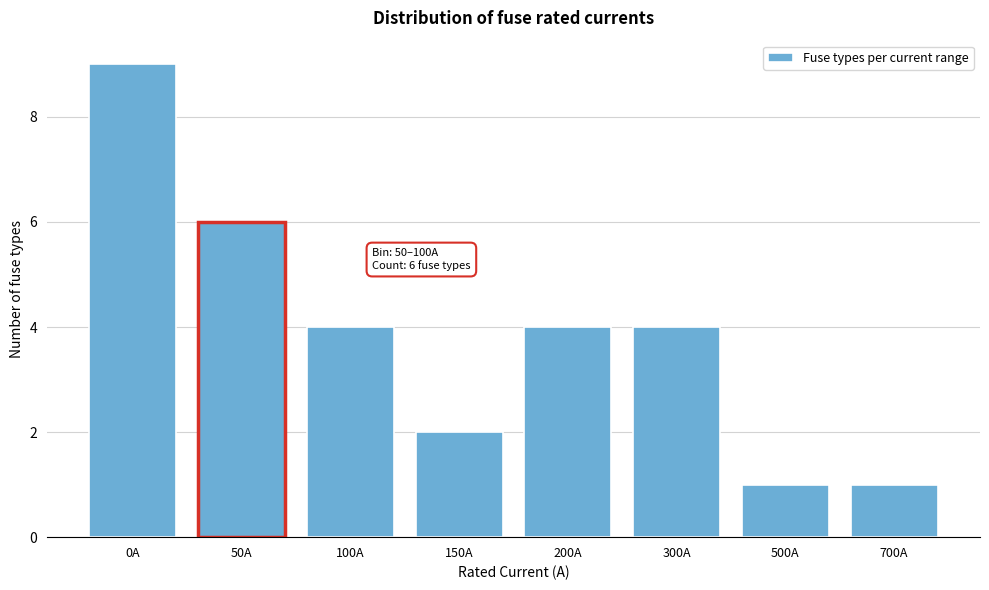

Reading left to right, list all the values displayed in this chart.

0A=9	50A=6	100A=4	150A=2	200A=4	300A=4	500A=1	700A=1